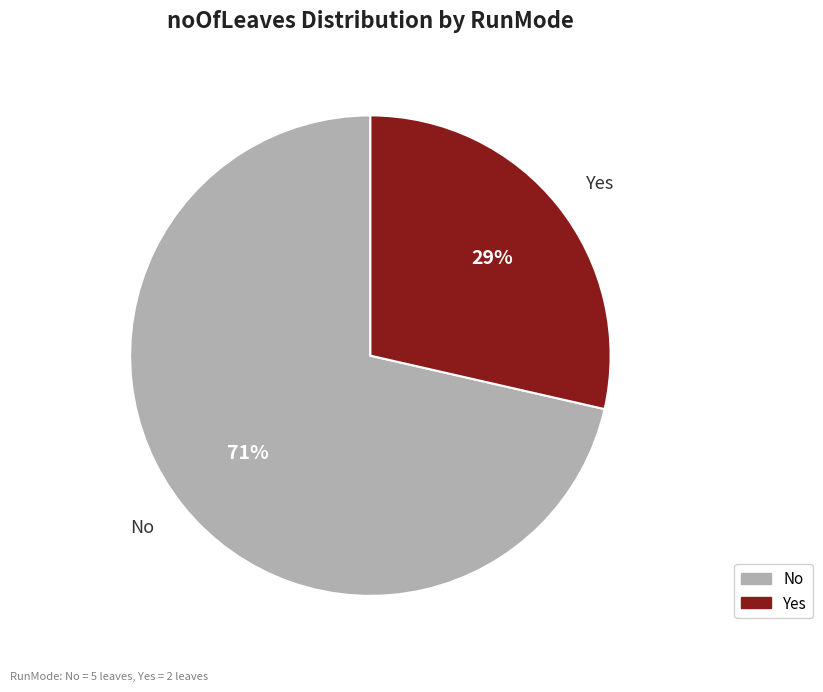

Which category has the biggest portion of the pie?

No